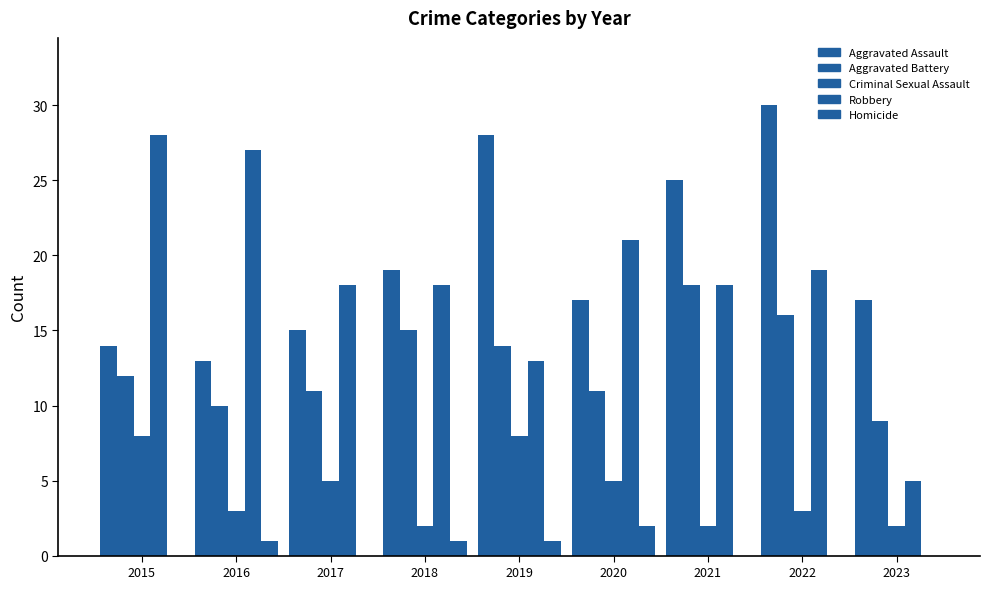

How many categories are shown in the chart?

9